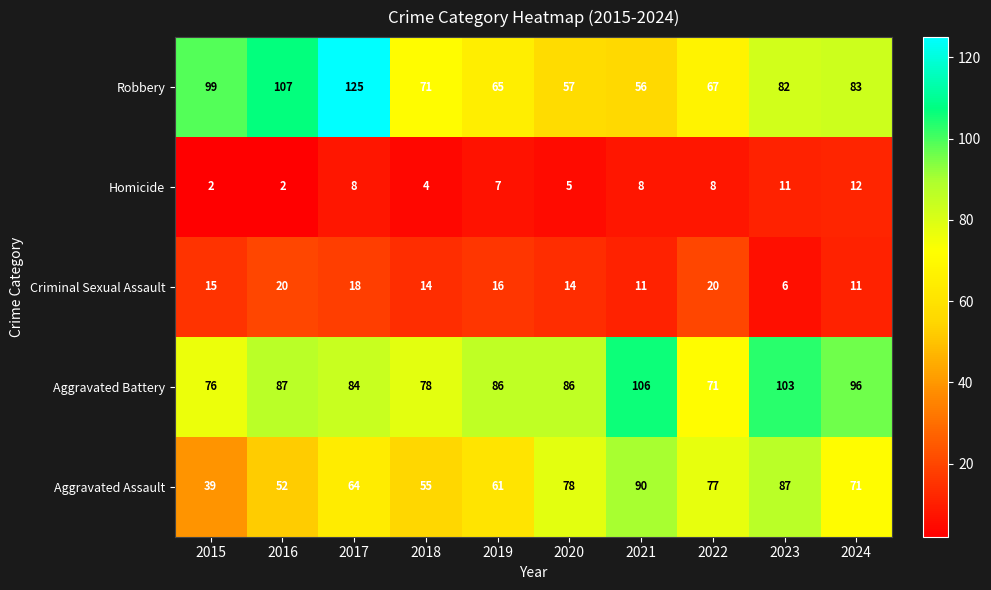

What is the spread (max minus min) of values at 2020?

81